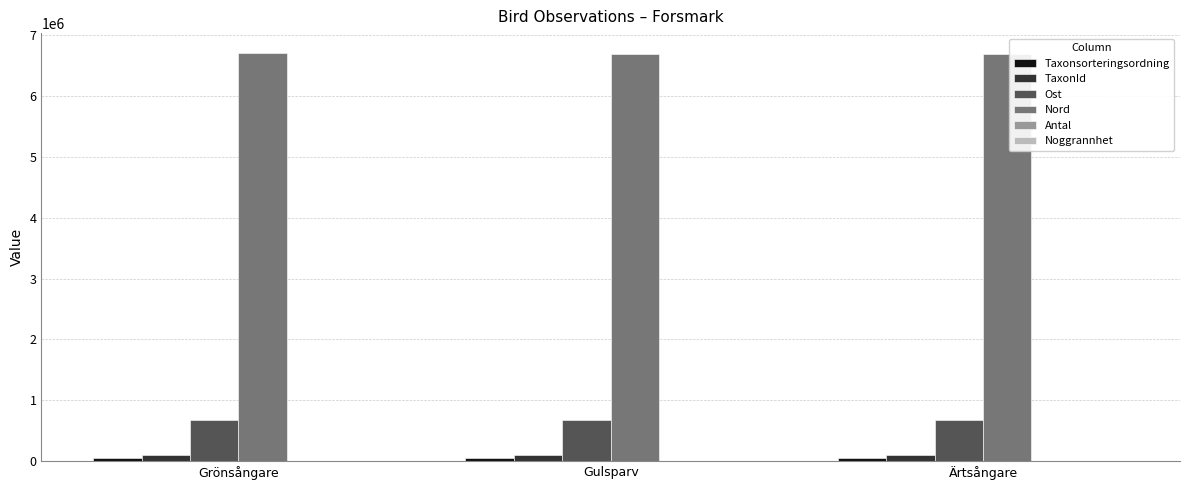

What is the maximum value for Ost?

673276